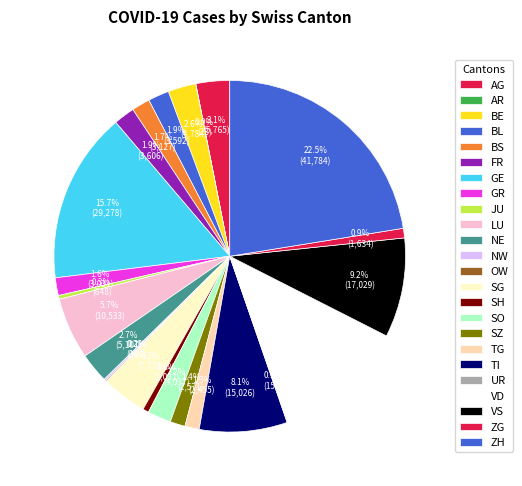

Is TI the majority of the pie?

No